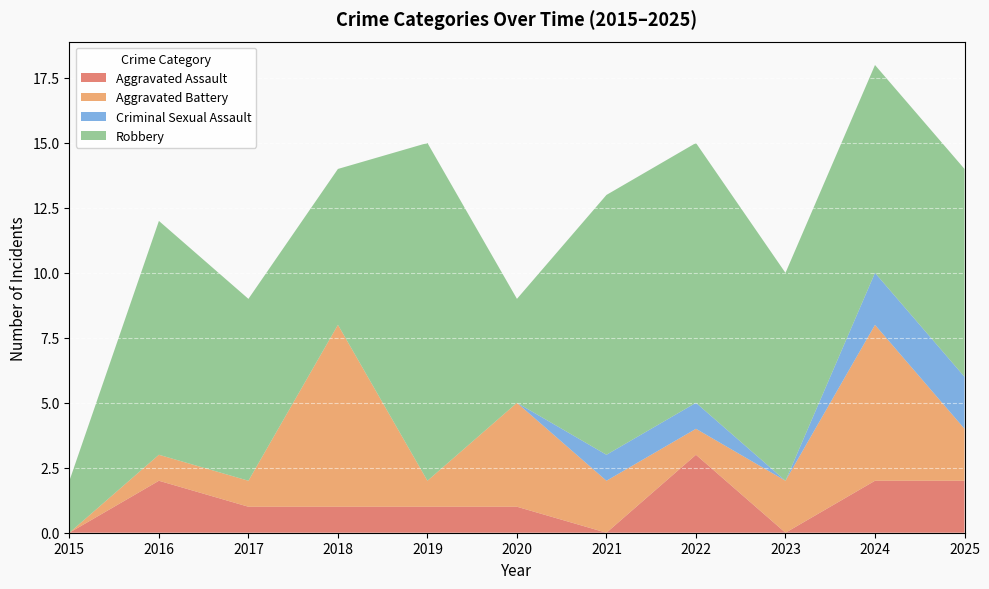

Reading left to right, list all the values displayed in this chart.

Aggravated Assault: 2015=0	2016=2	2017=1	2018=1	2019=1	2020=1	2021=0	2022=3	2023=0	2024=2	2025=2
Aggravated Battery: 2015=0	2016=1	2017=1	2018=7	2019=1	2020=4	2021=2	2022=1	2023=2	2024=6	2025=2
Criminal Sexual Assault: 2015=0	2016=0	2017=0	2018=0	2019=0	2020=0	2021=1	2022=1	2023=0	2024=2	2025=2
Robbery: 2015=2	2016=9	2017=7	2018=6	2019=13	2020=4	2021=10	2022=10	2023=8	2024=8	2025=8